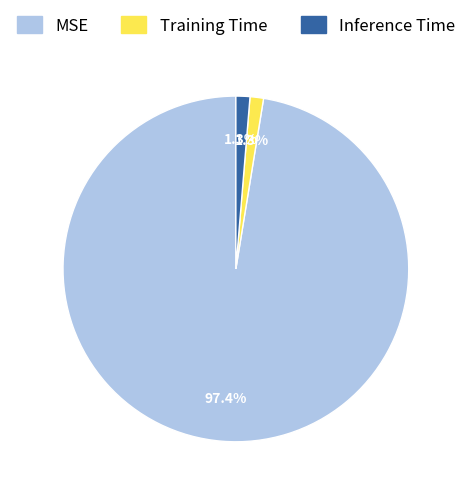

What is the total percentage of Inference Time and MSE?

98.7%